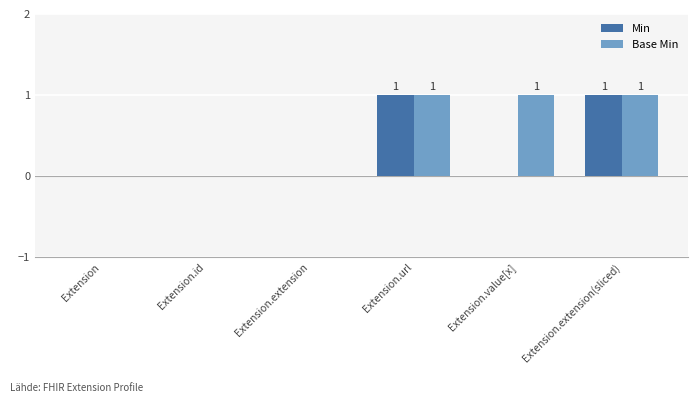

Which series has the largest total across all categories?

Base Min